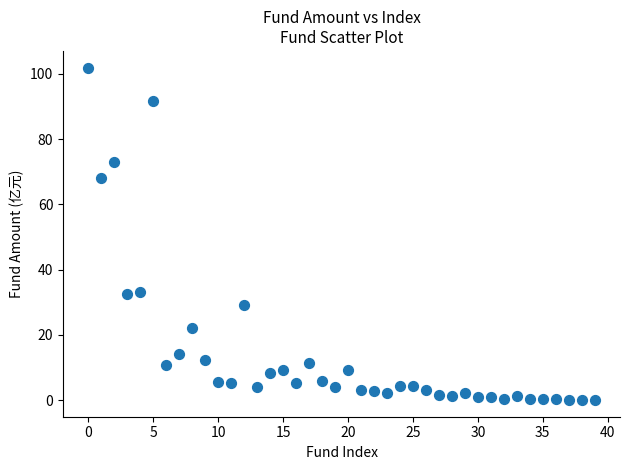

What is the range of Y values (max minus min)?

101.9